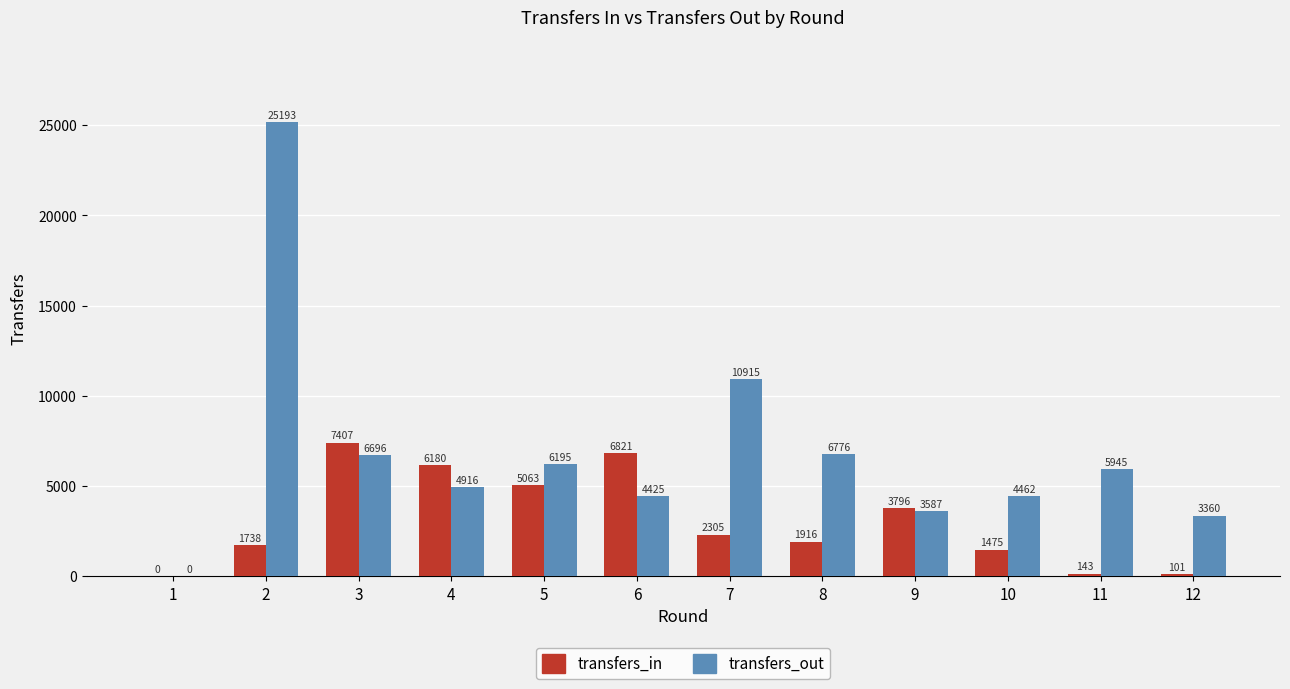

The transfers_in series shows 6821 at 6. True or false?

True